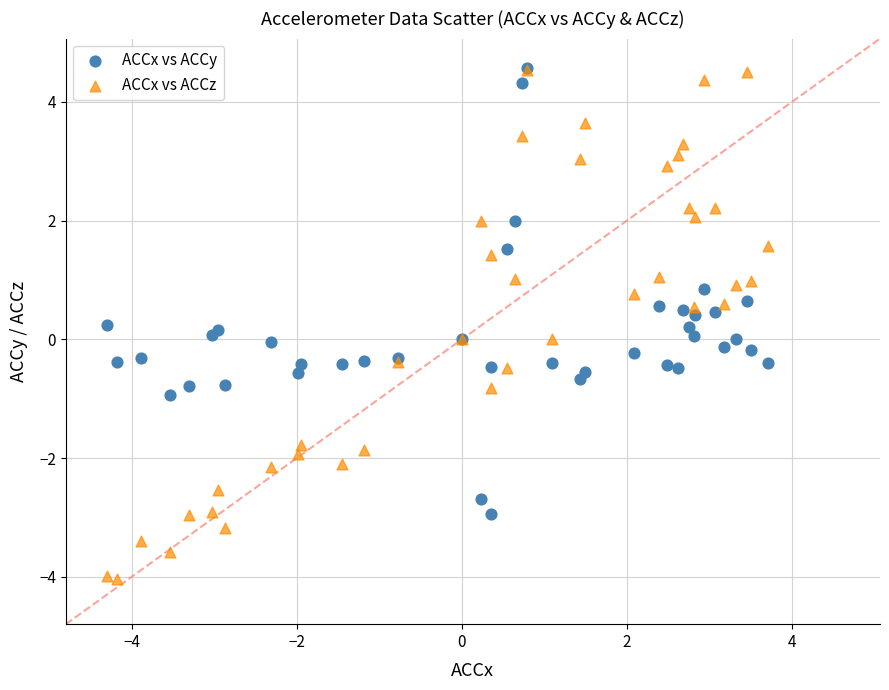

What are all the series names shown in the legend?

ACCx vs ACCy, ACCx vs ACCz